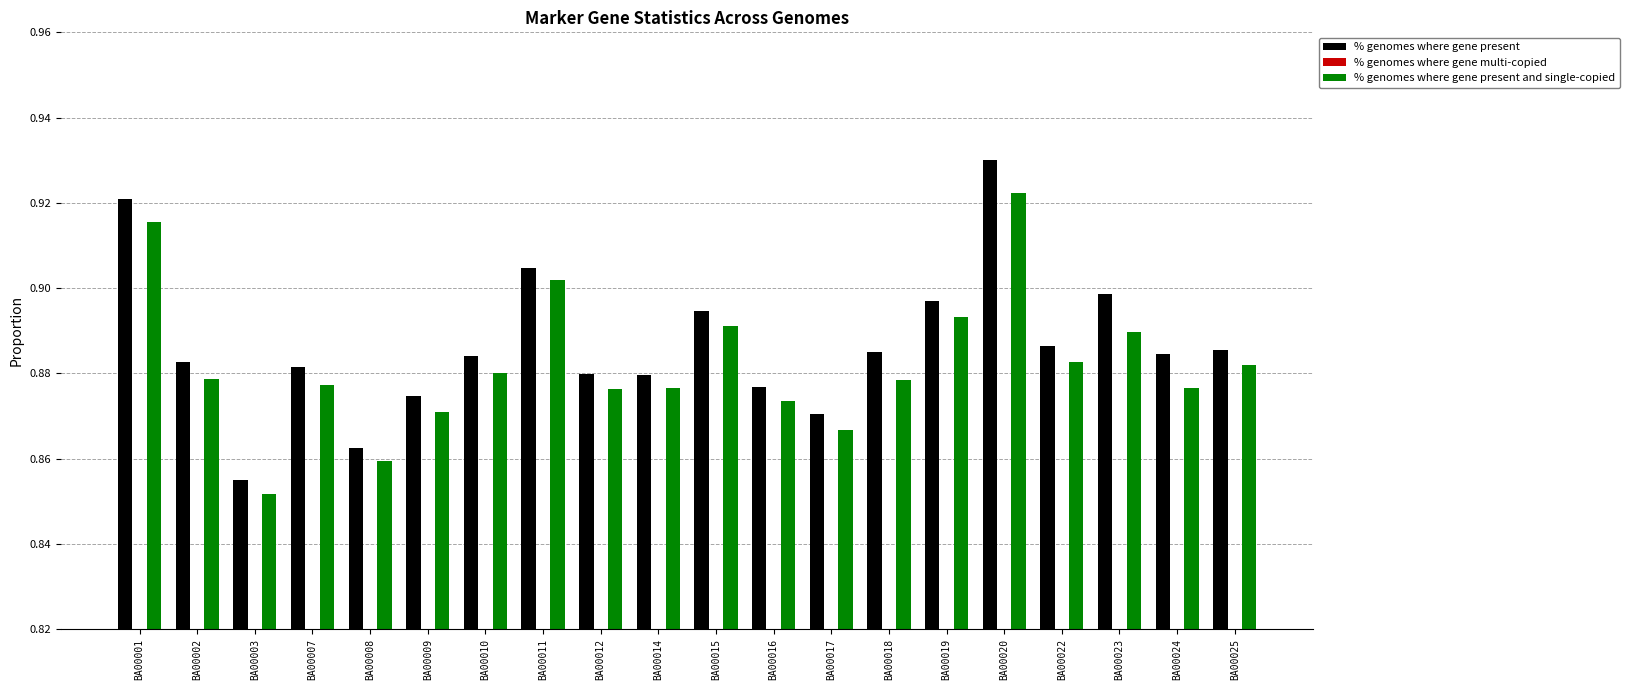

Is it true that % genomes where gene present equals 0.9 at BA00015?

True